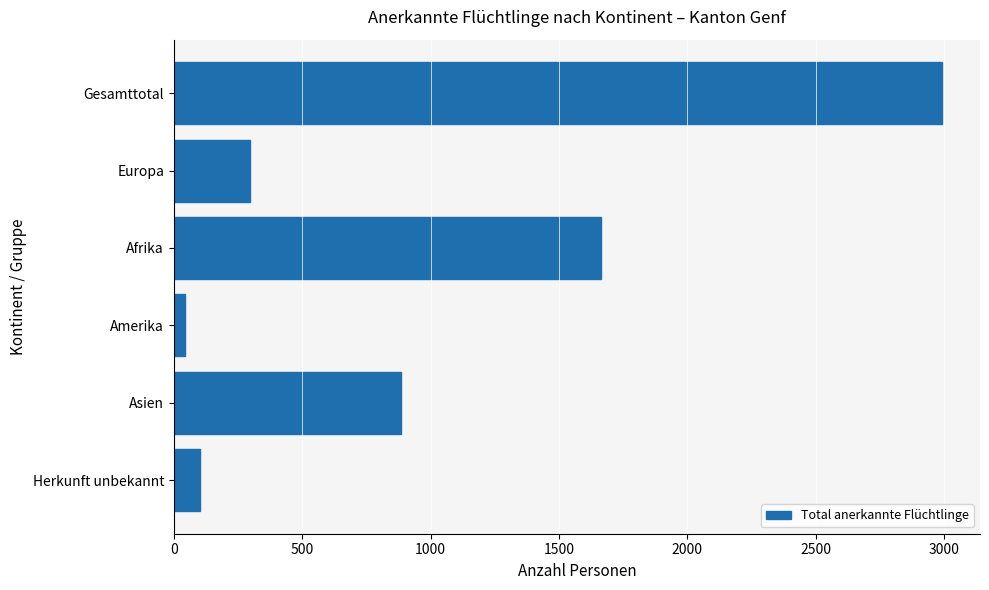

What is the average value?

997